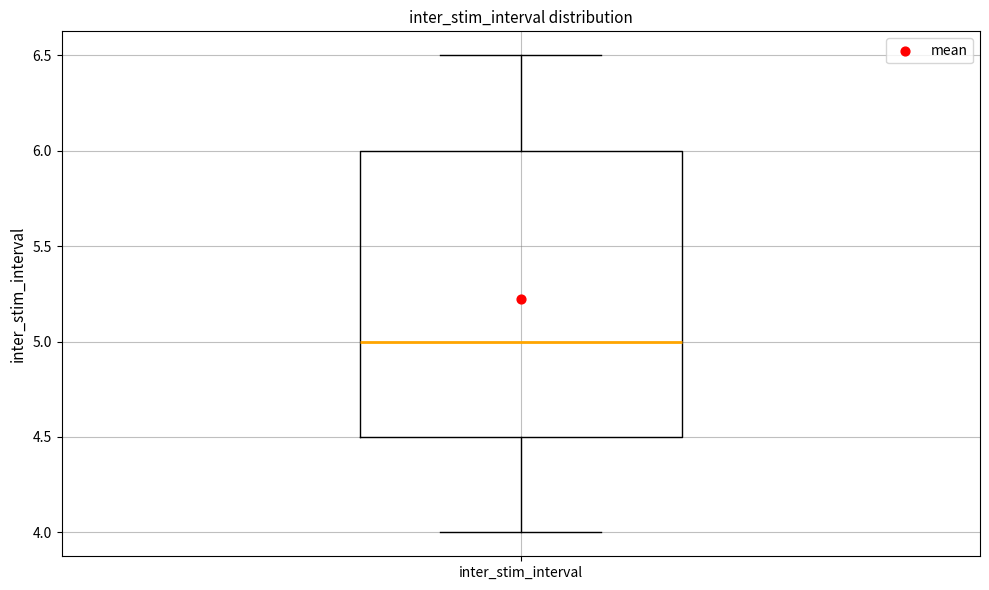

Transcribe this box plot: give where the median line is, the range the box spans, and where the two whiskers end, as read against the y-axis. The values are not printed on the chart, so give them approximately, as read against the axis.

median 5.0, box 4.5 to 6.0, whiskers 4.0 to 6.5